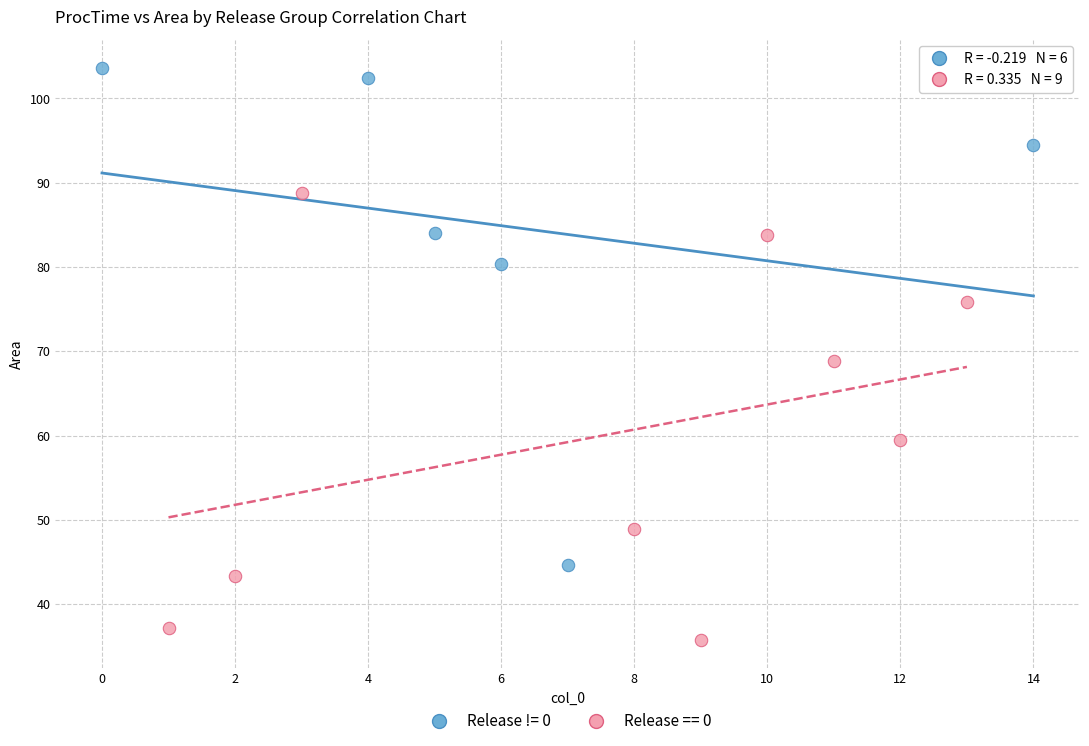

Which series has the widest spread of Y values?

Release != 0